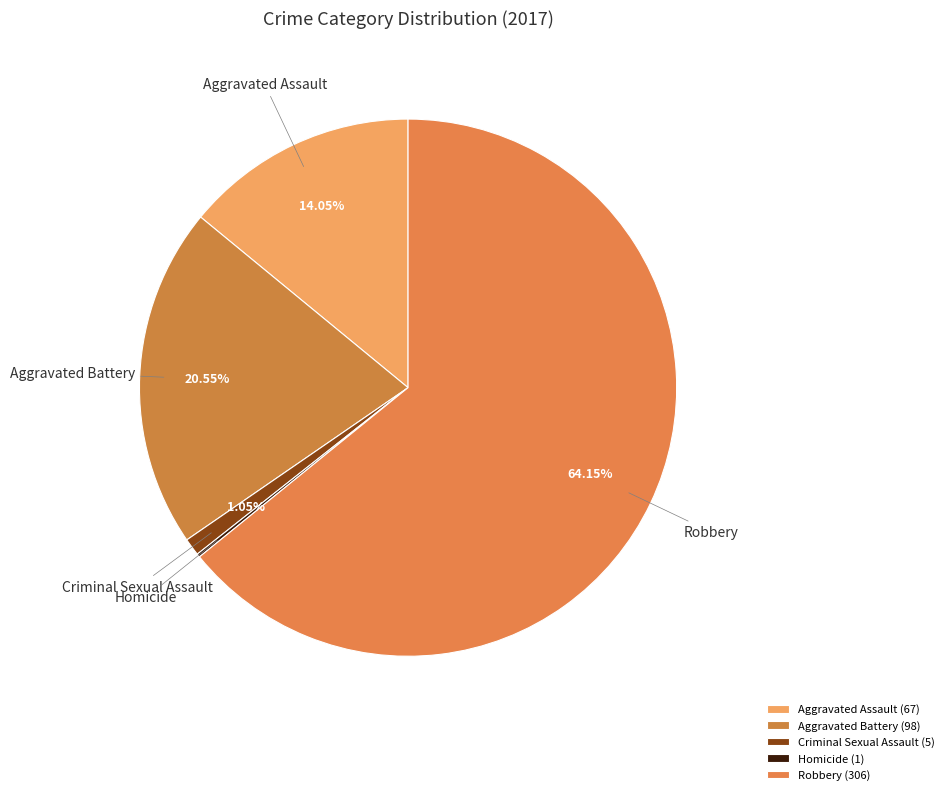

The Robbery slice represents 64% of the pie. True or false?

True